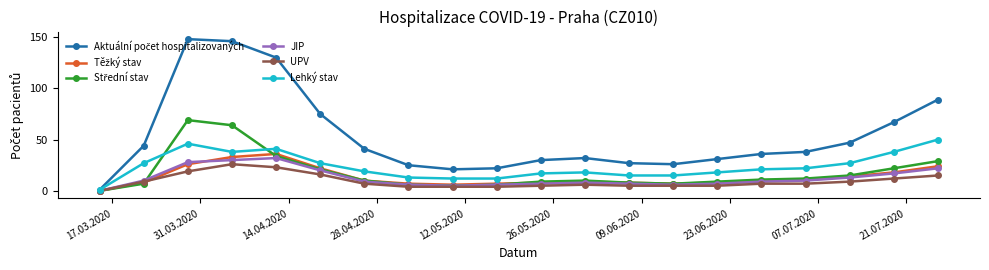

What is the difference between the maximum and minimum values in the Těžký stav series?

36